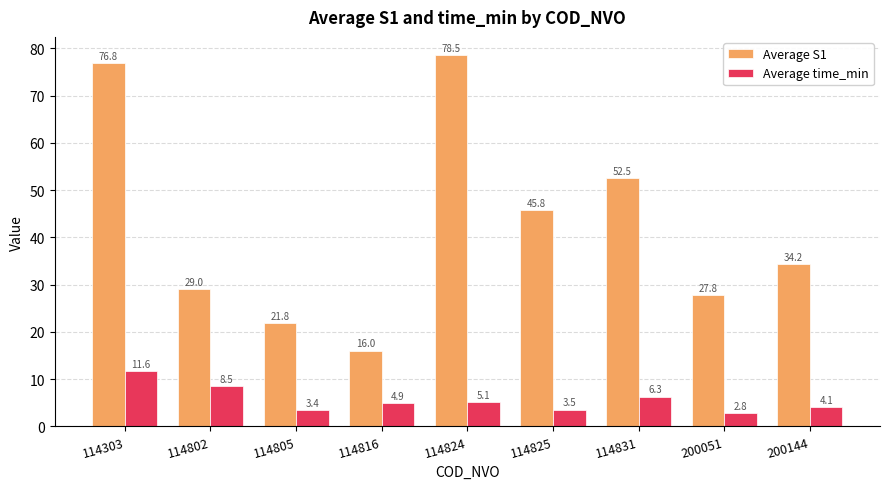

Which series has the widest spread of values?

Average S1